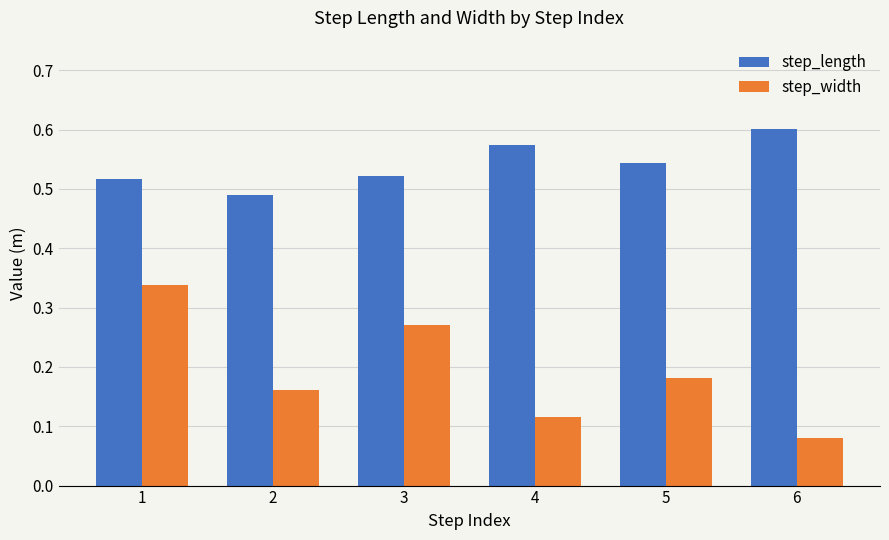

True or false: step_length has a value of 0.3 at 3.

False